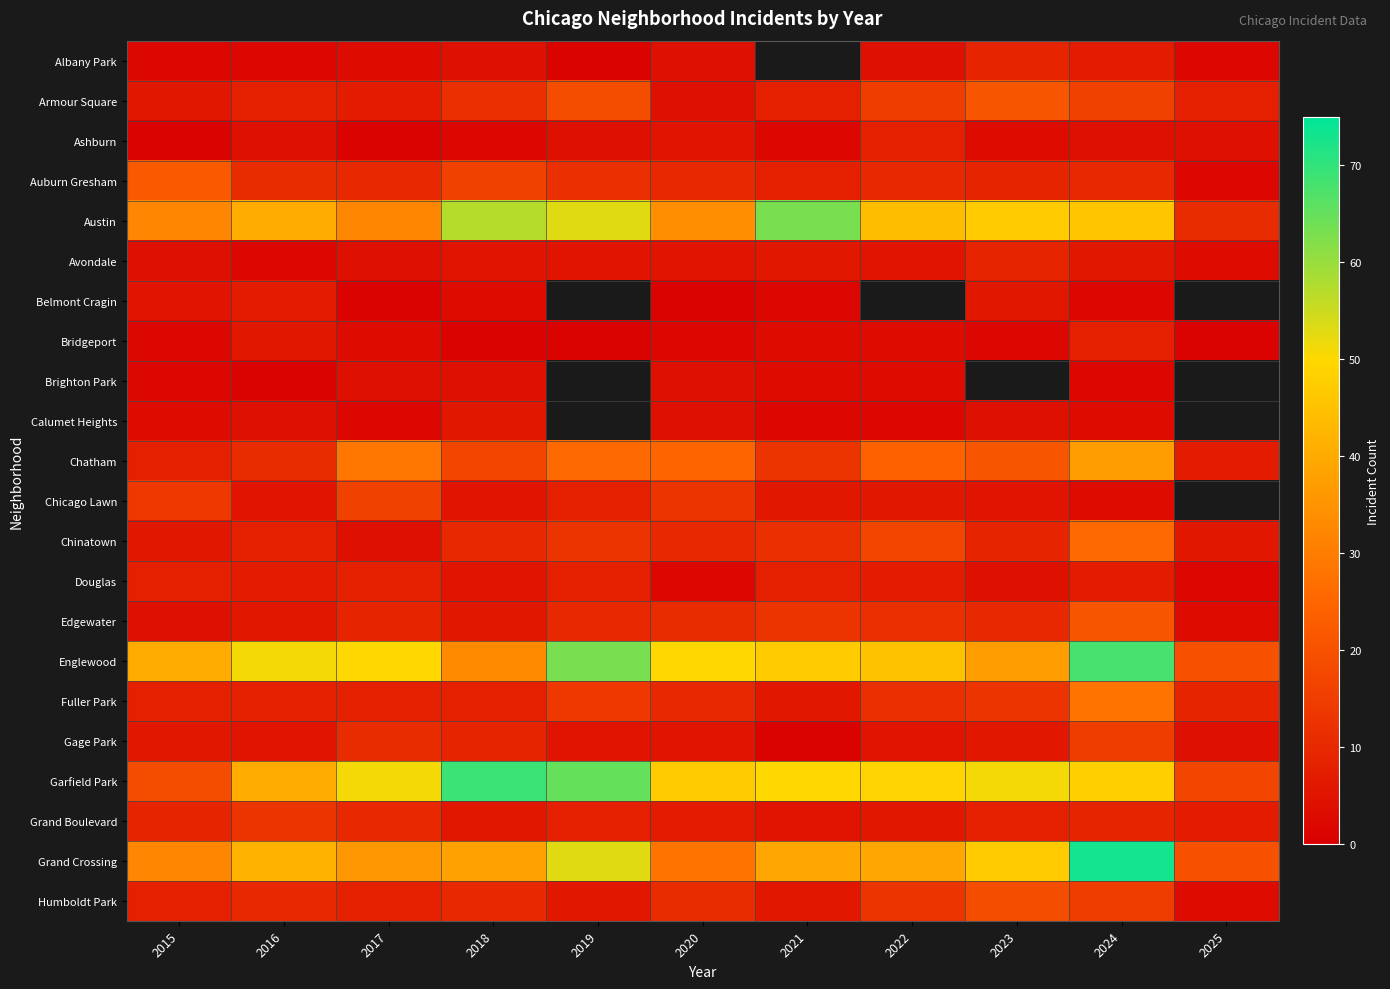

What is the smallest value displayed?

1.0